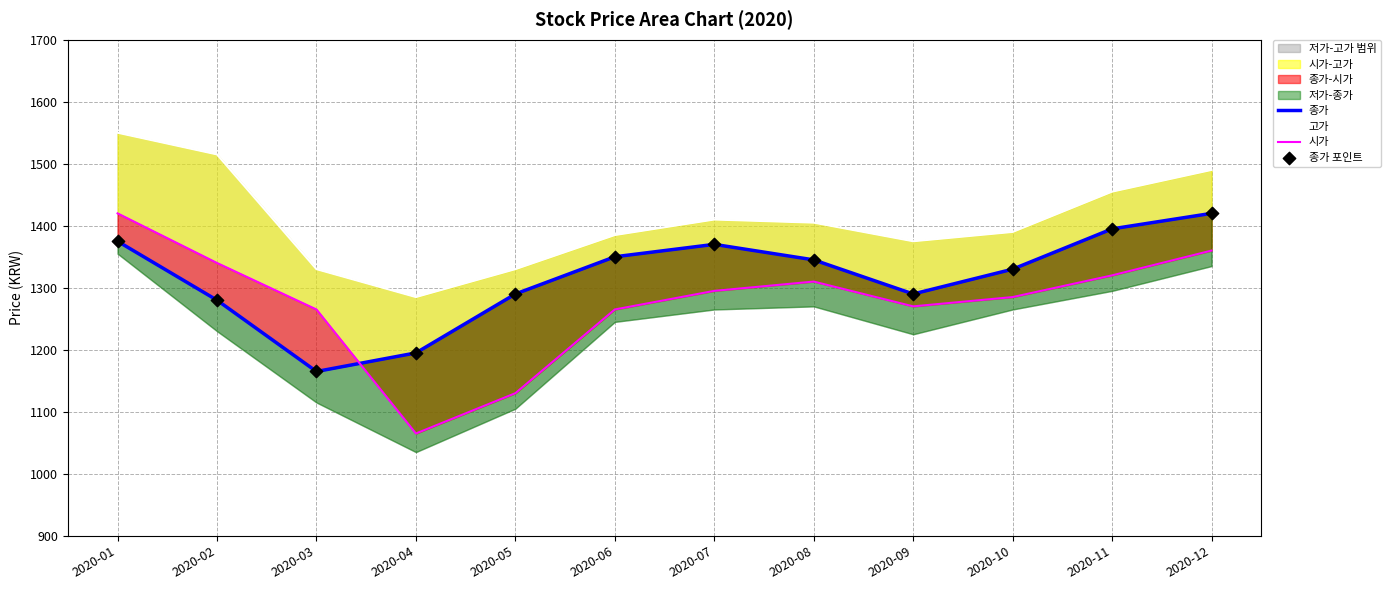

Which series reaches the minimum Y coordinate?

시가